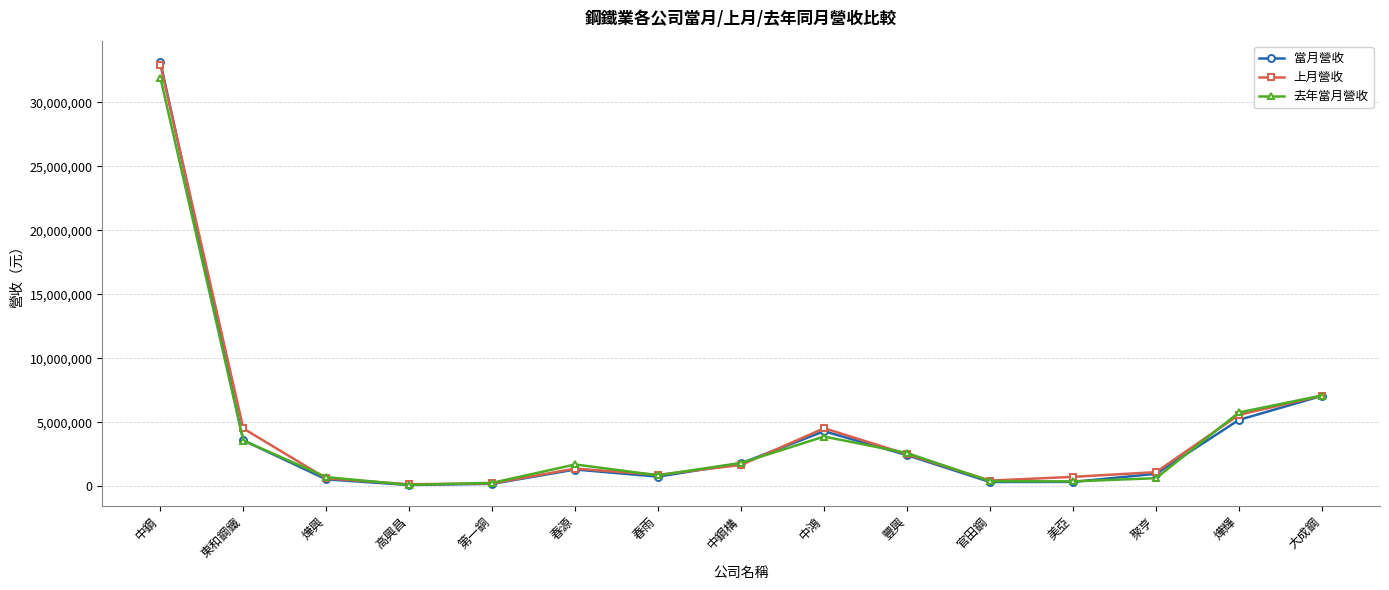

What position from the right is 高興昌?

12